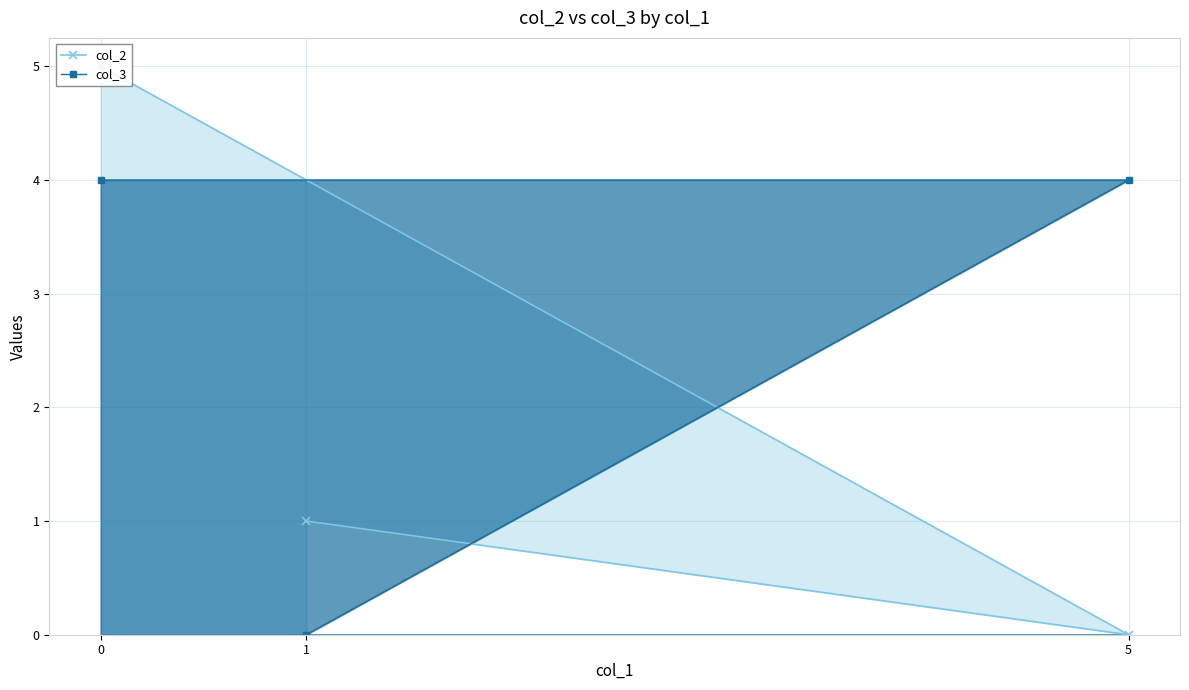

What position from the left is 0?

1